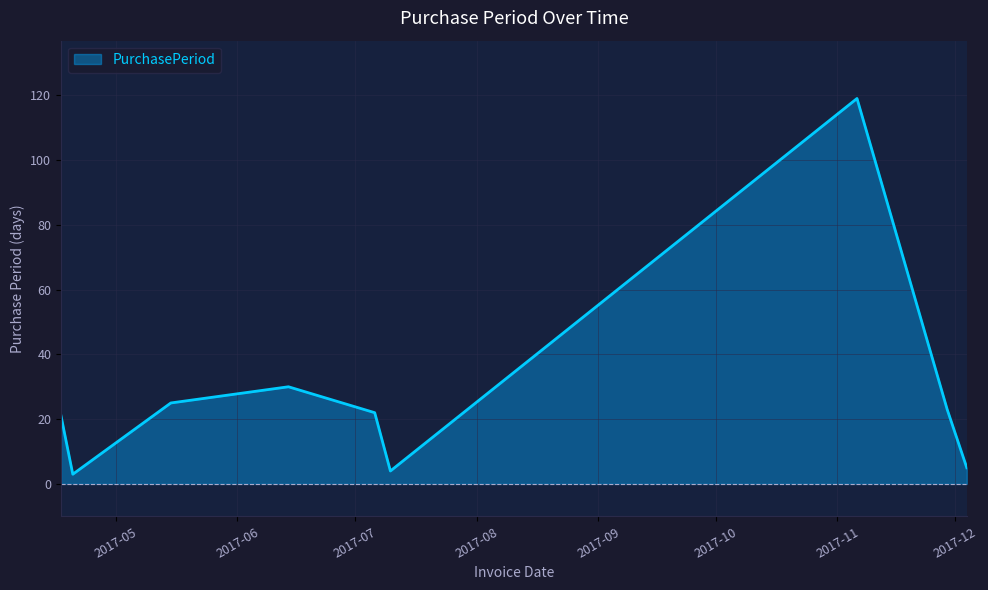

What is the smallest value displayed?

3